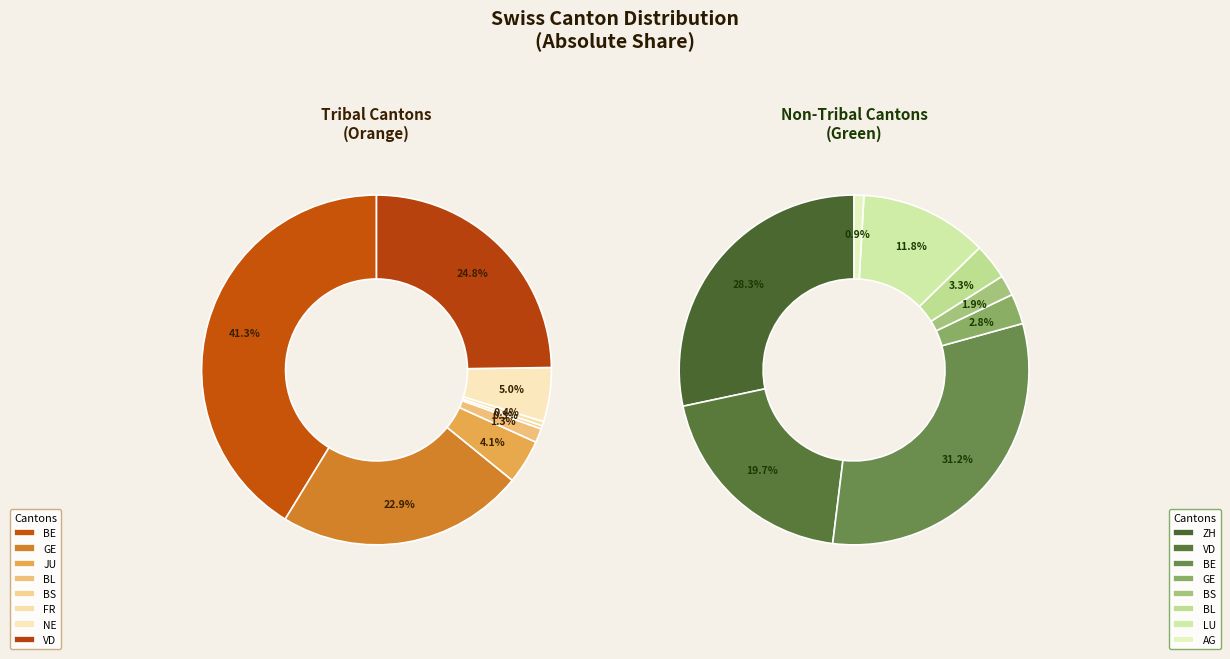

What is the total percentage of JU and BS?

4.4%